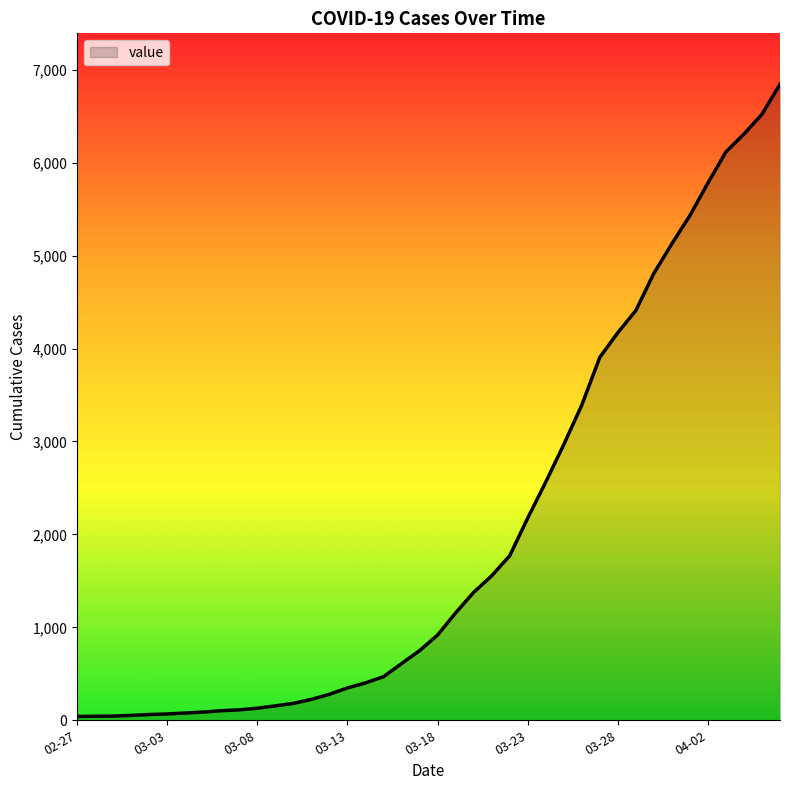

What is the difference between the second highest and minimum values?

6480